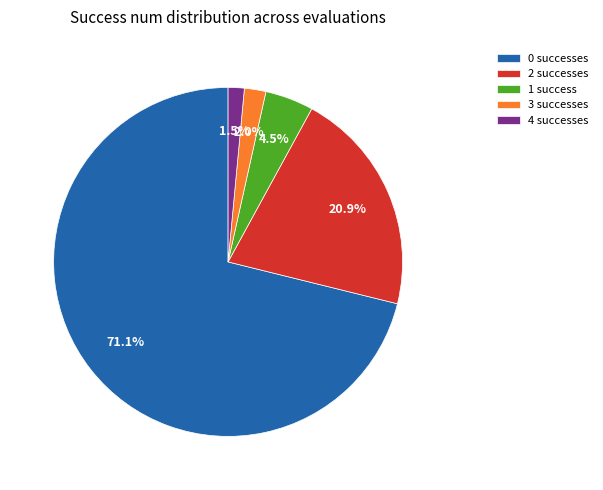

What is the largest slice in the pie chart?

0 successes